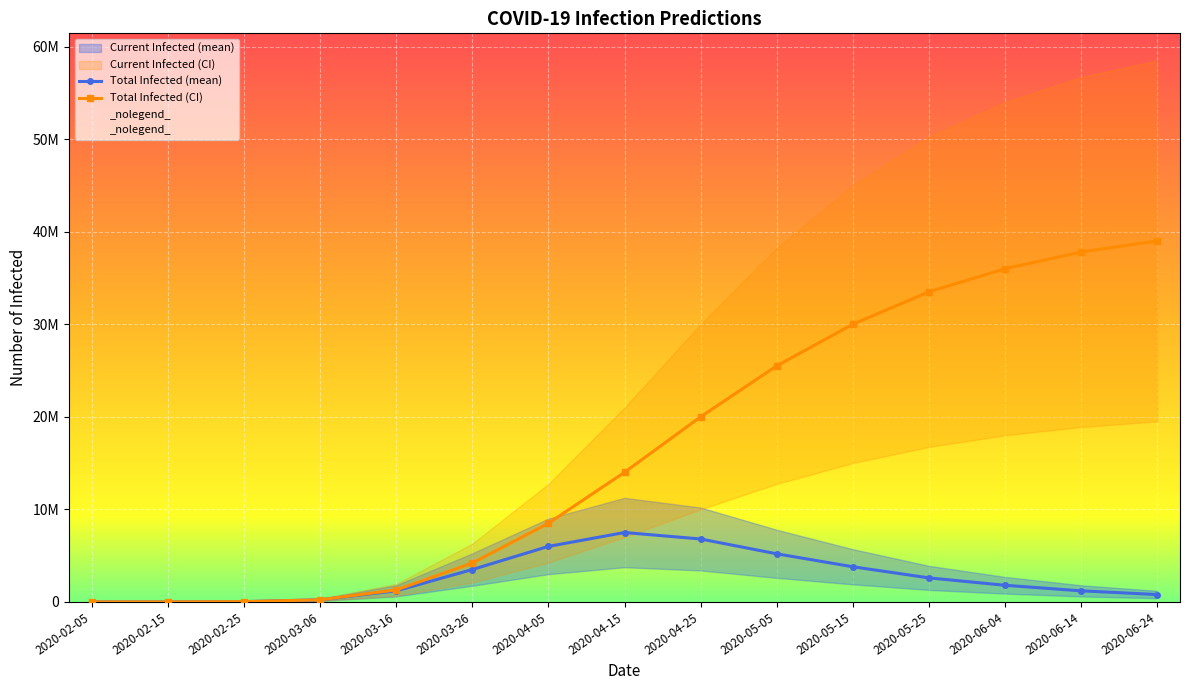

After their last crossing, which series has the higher values: predicted_current_infected_upper or predicted_total_infected_lower?

predicted_total_infected_lower